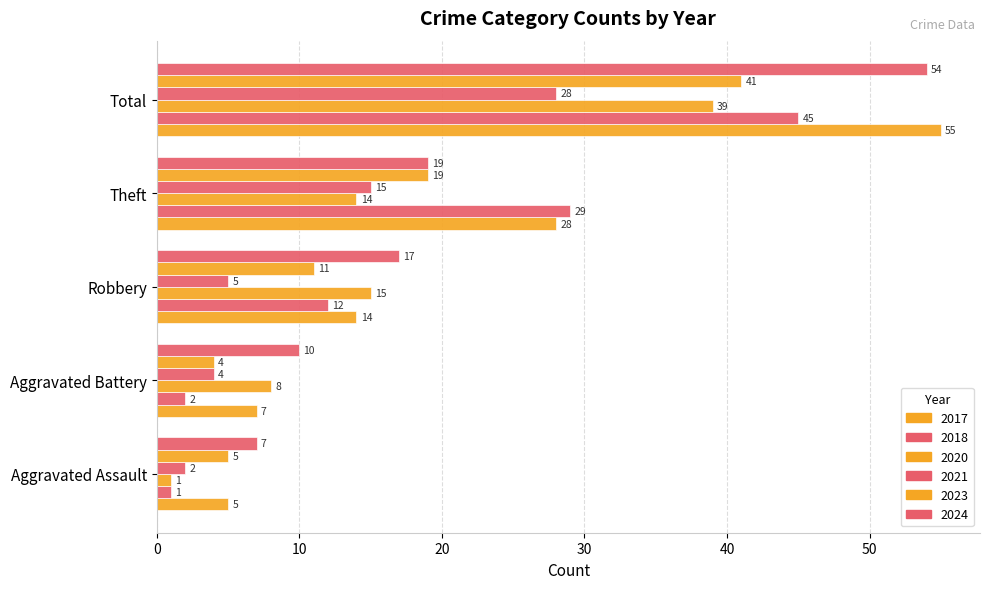

How many values in the 2023 series are below 11?

2